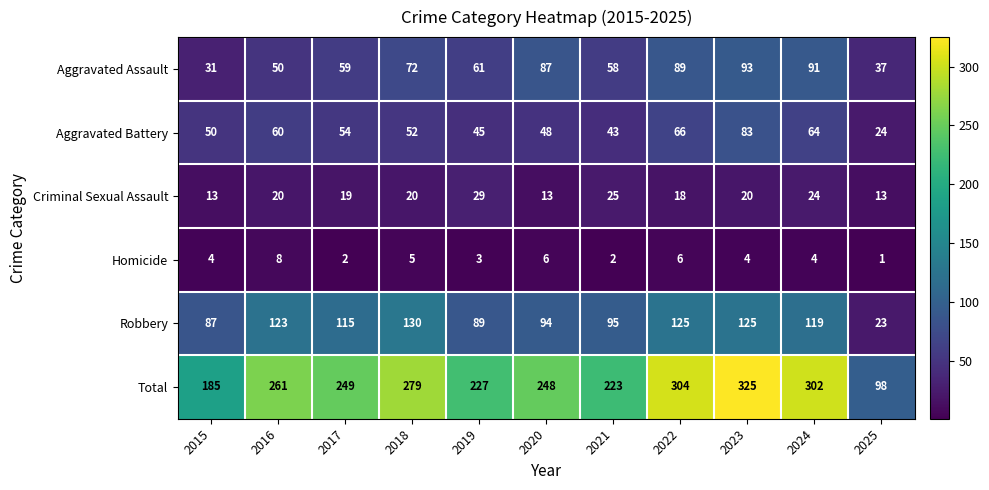

Which series has the largest total across all categories?

Total